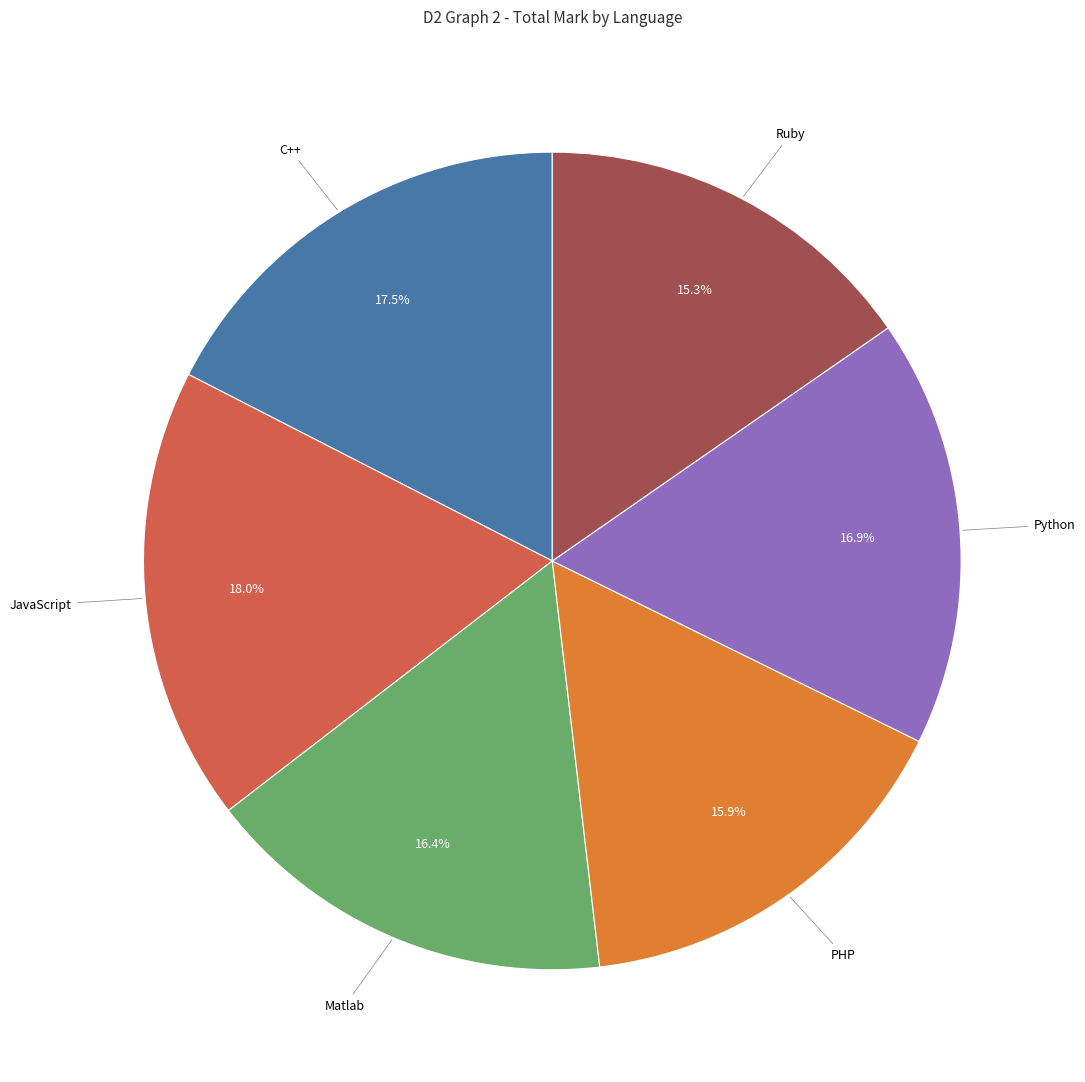

Is there a majority slice in this chart?

No